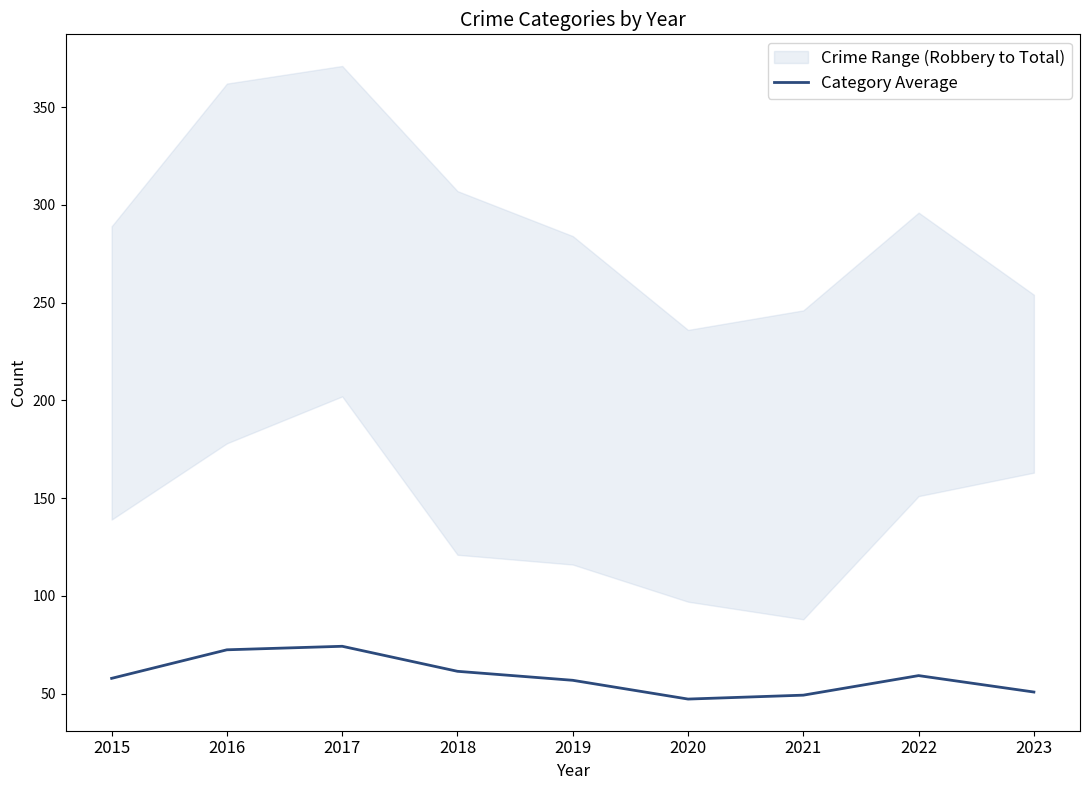

What is the value of the 9th point from the left?

50.8